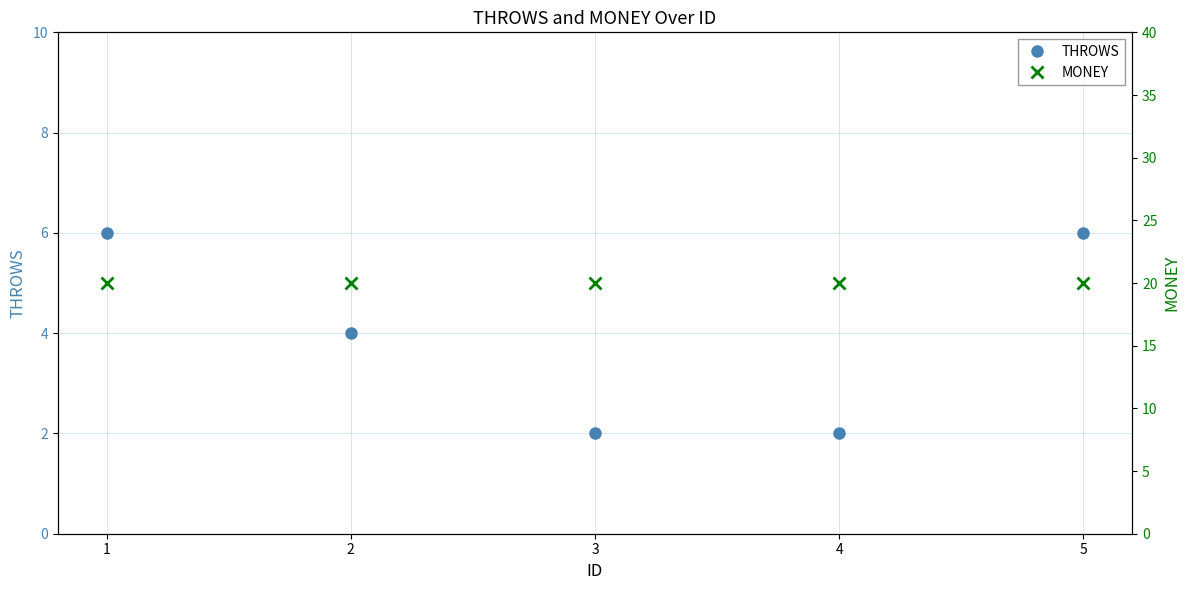

At which category is the sum across all series the highest?

1